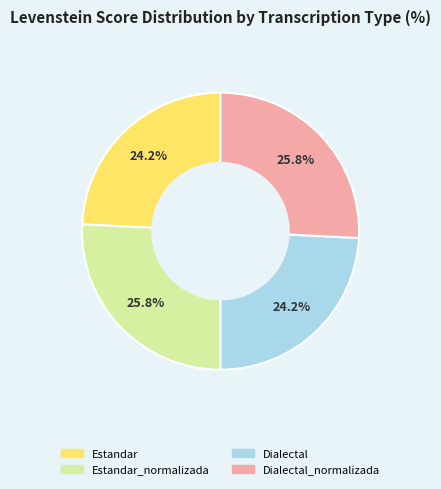

Is there any slice that represents more than half of the pie?

No